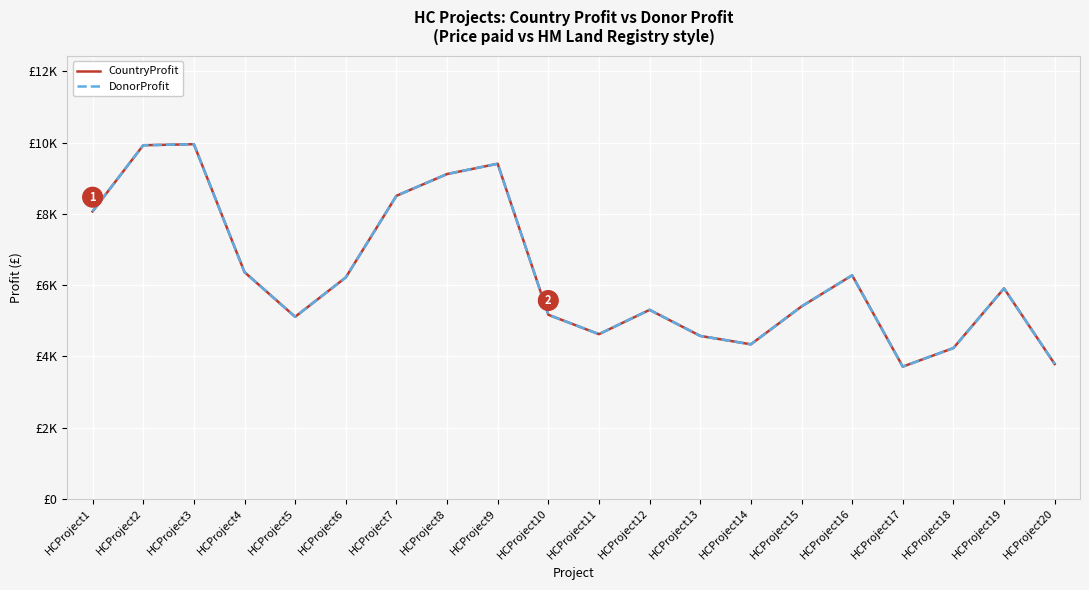

What value does the CountryProfit series have at HCProject8, to the nearest 100?

9100